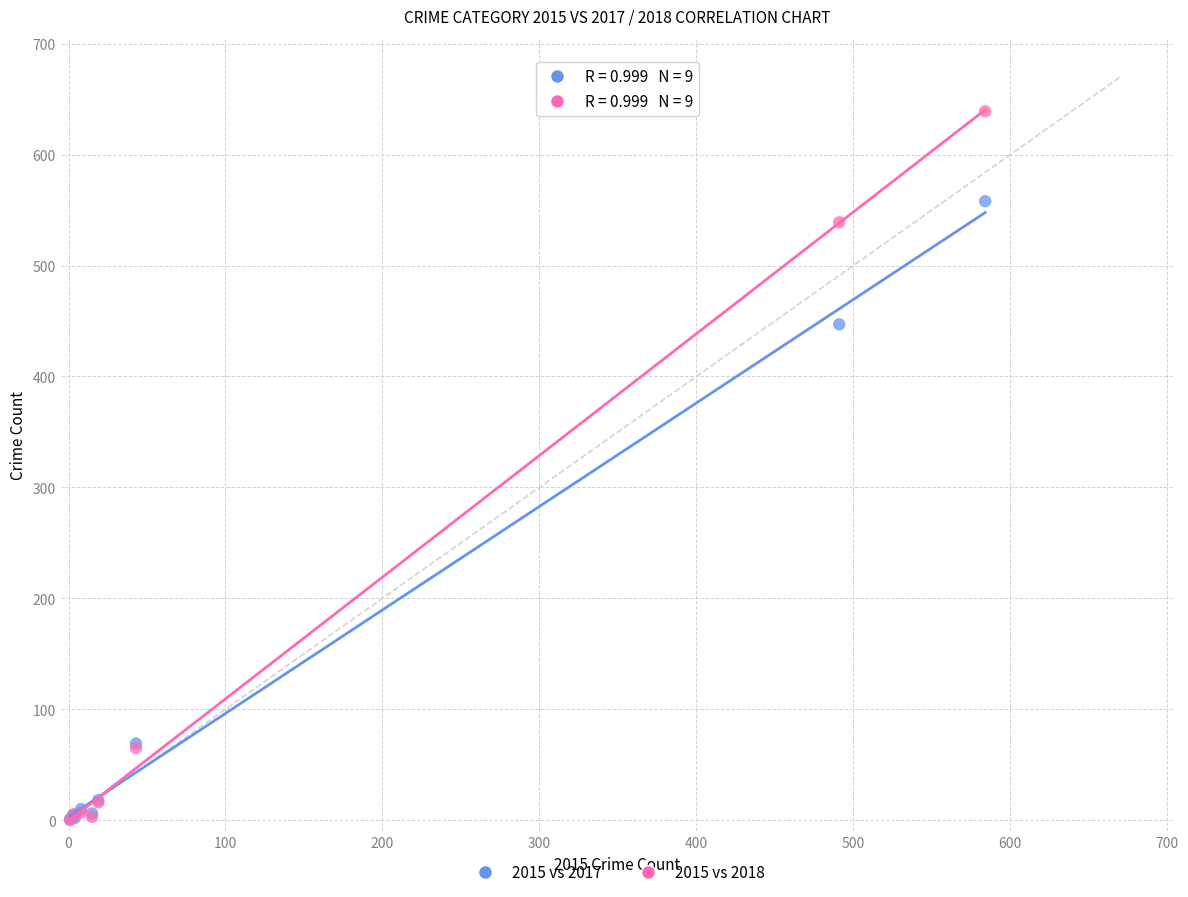

In the 2015 vs 2018 series, what Y value is closest to 319?

539